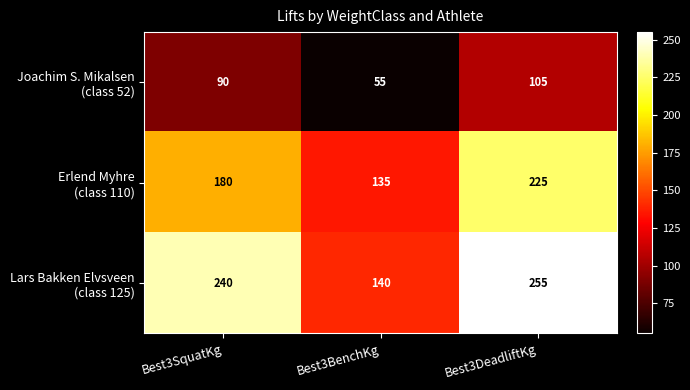

What is the minimum value shown in the chart?

55